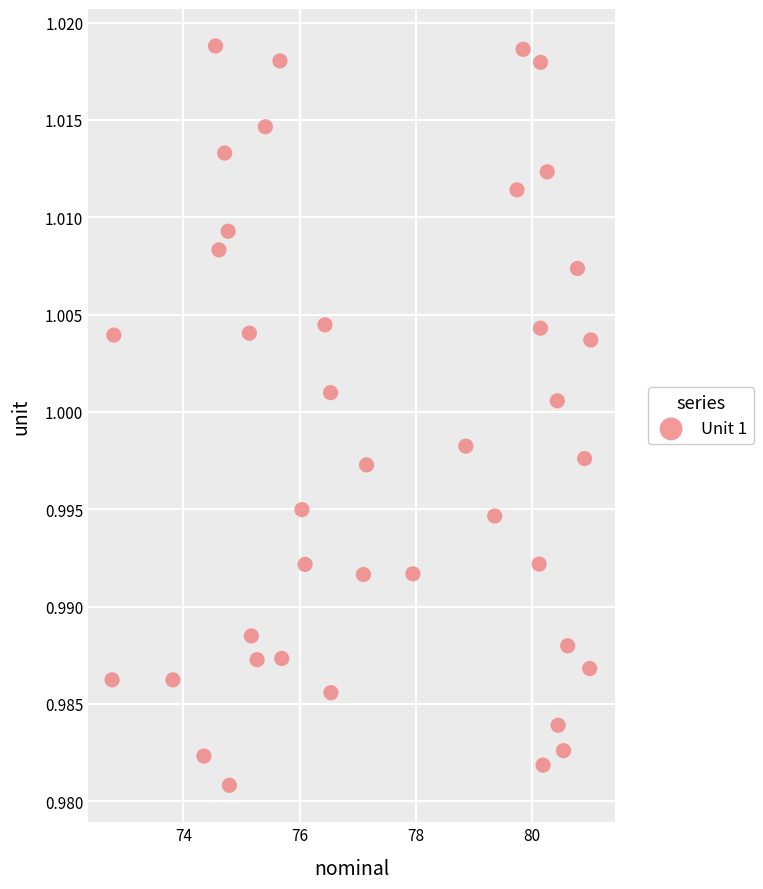

What is the range of X values (max minus min)?

8.2